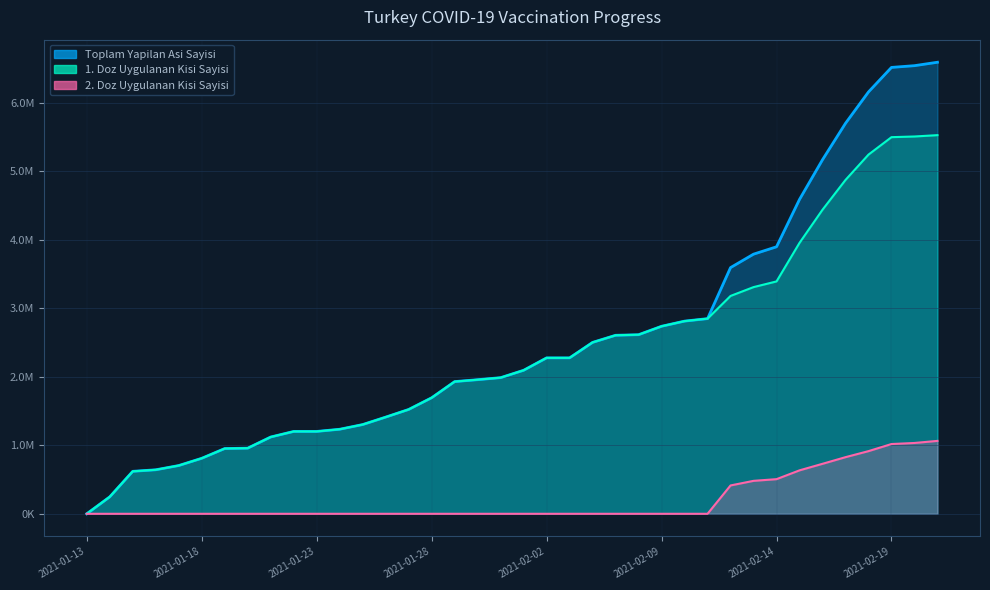

What is the difference between the maximum and second lowest values in the Toplam Yapilan Asi Sayisi series?

6340413